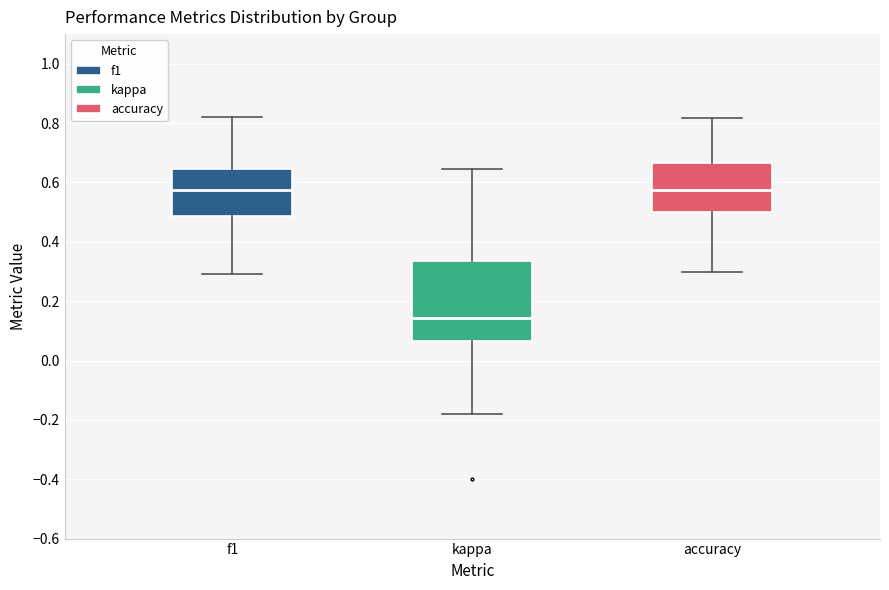

Comparing the boxes themselves (not the whiskers), which one is the tallest?

kappa